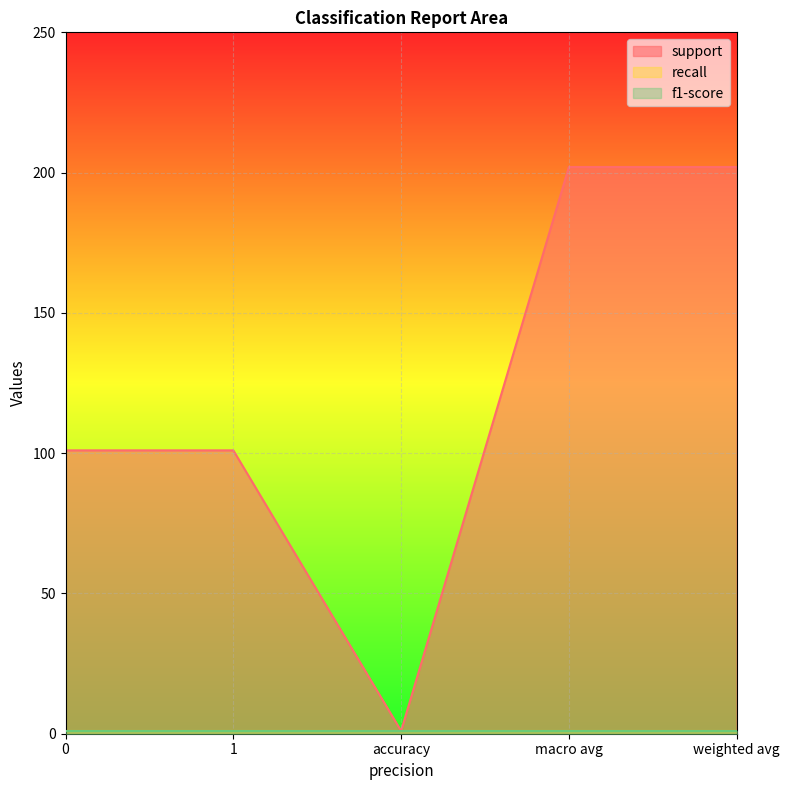

True or false: f1-score and support cross at least once.

False